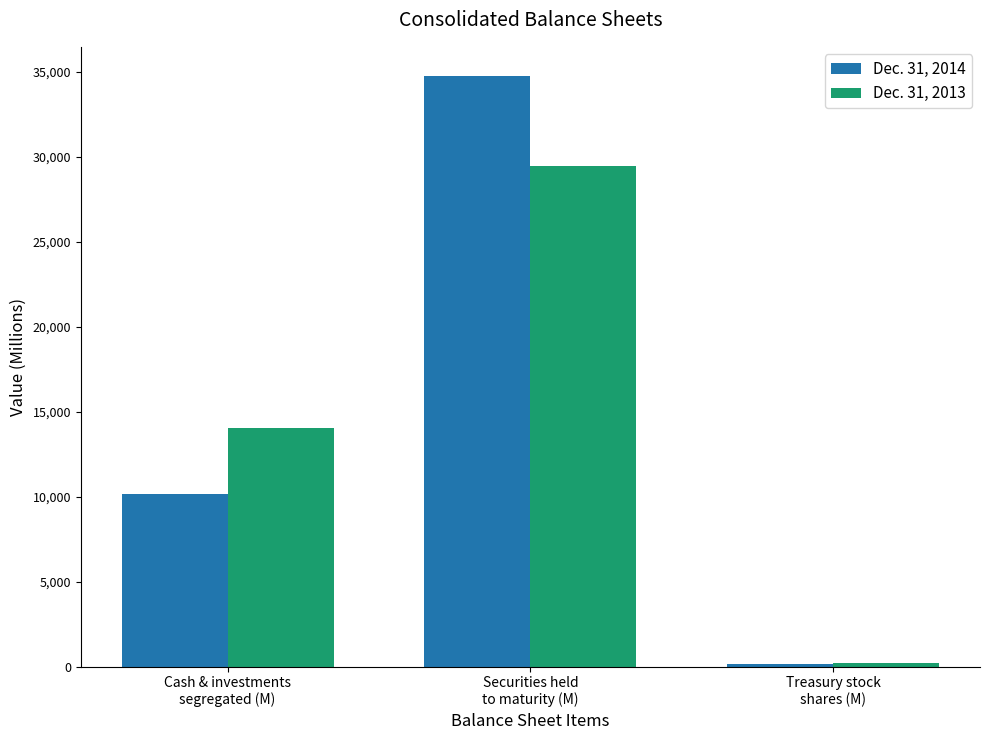

How many data points in Dec. 31, 2014 are less than 10186?

1